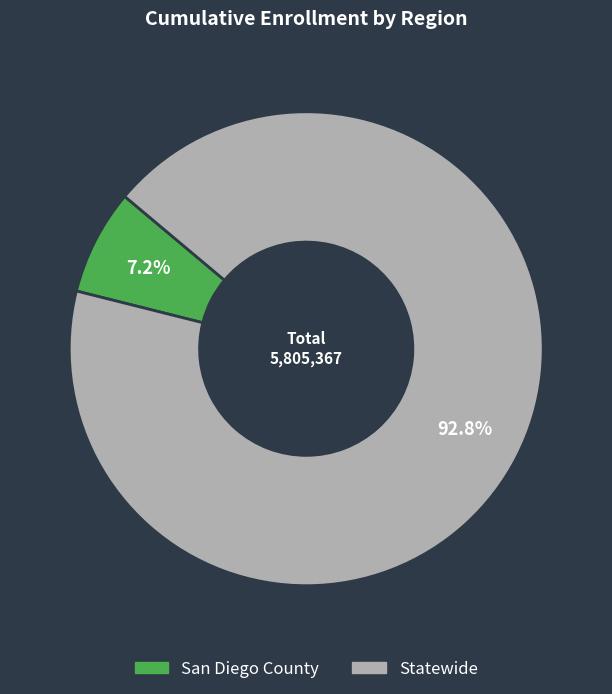

To the nearest percent, what portion does San Diego County represent?

7%